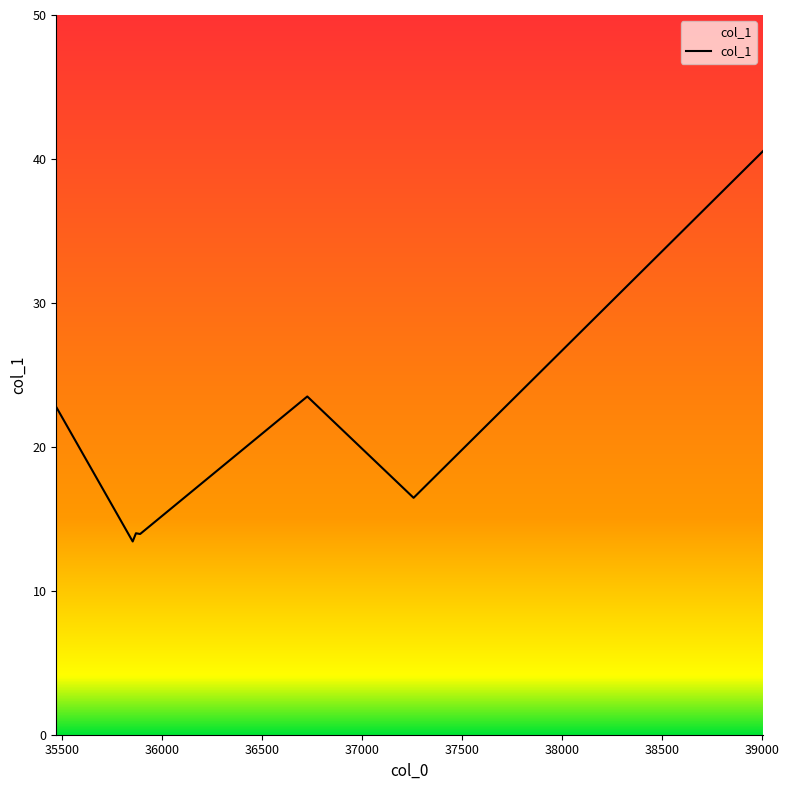

True or false: the data has more than 2 interior local peaks.

False